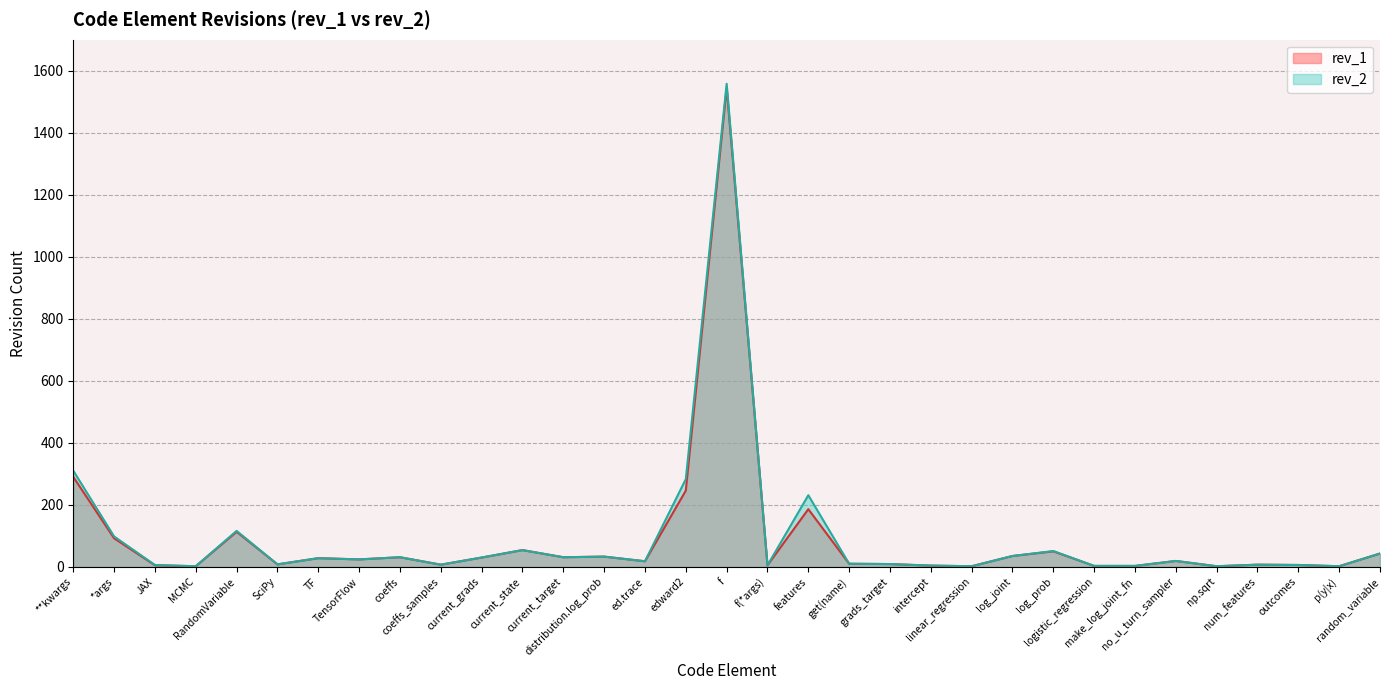

Which series has the widest spread of values?

rev_2